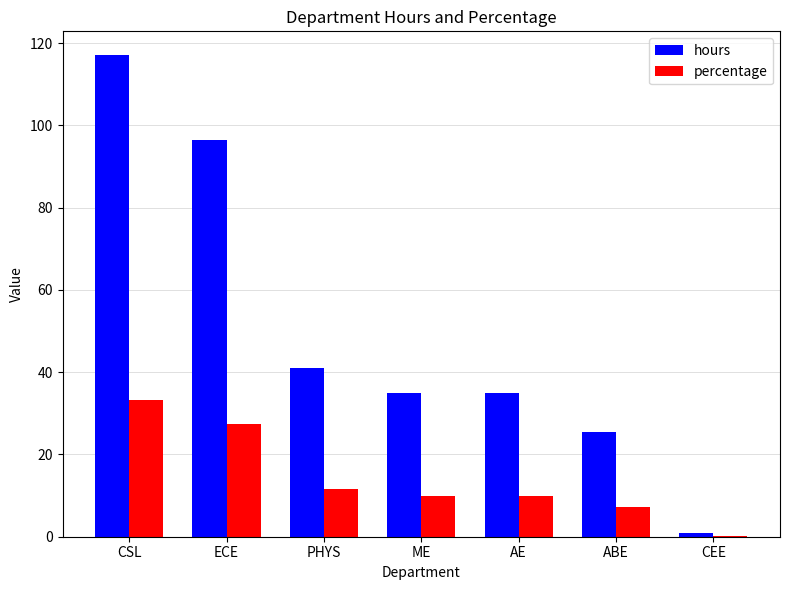

At which label does hours reach its peak?

CSL